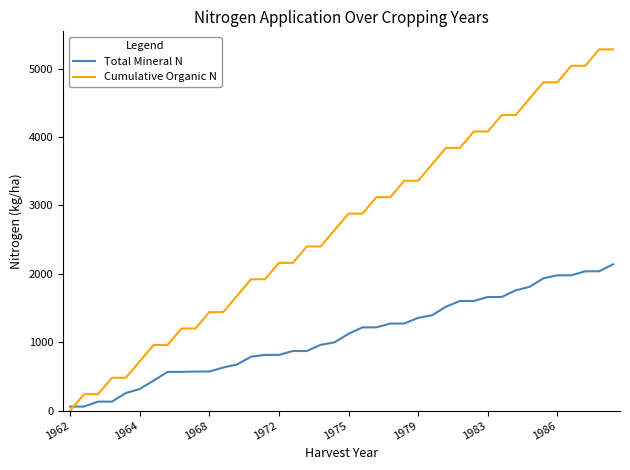

Which series has the largest range (max minus min)?

Cumulative Organic N